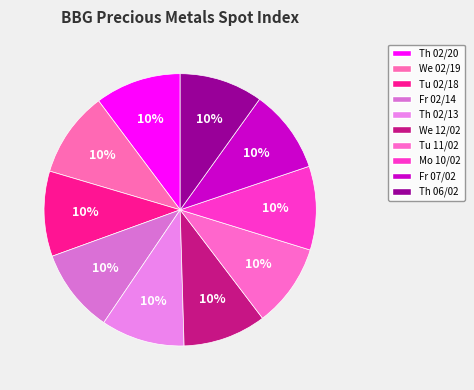

How many slices are in this pie chart?

10